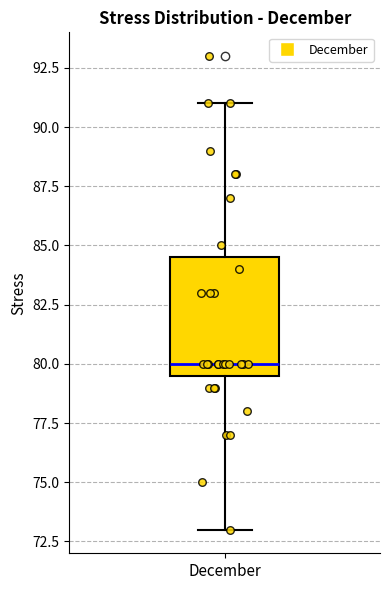

Transcribe this box plot: give where the median line is, the range the box spans, and where the two whiskers end, as read against the y-axis. The values are not printed on the chart, so give them approximately, as read against the axis.

median 80.0, box 79.5 to 84.5, whiskers 73.0 to 91.0